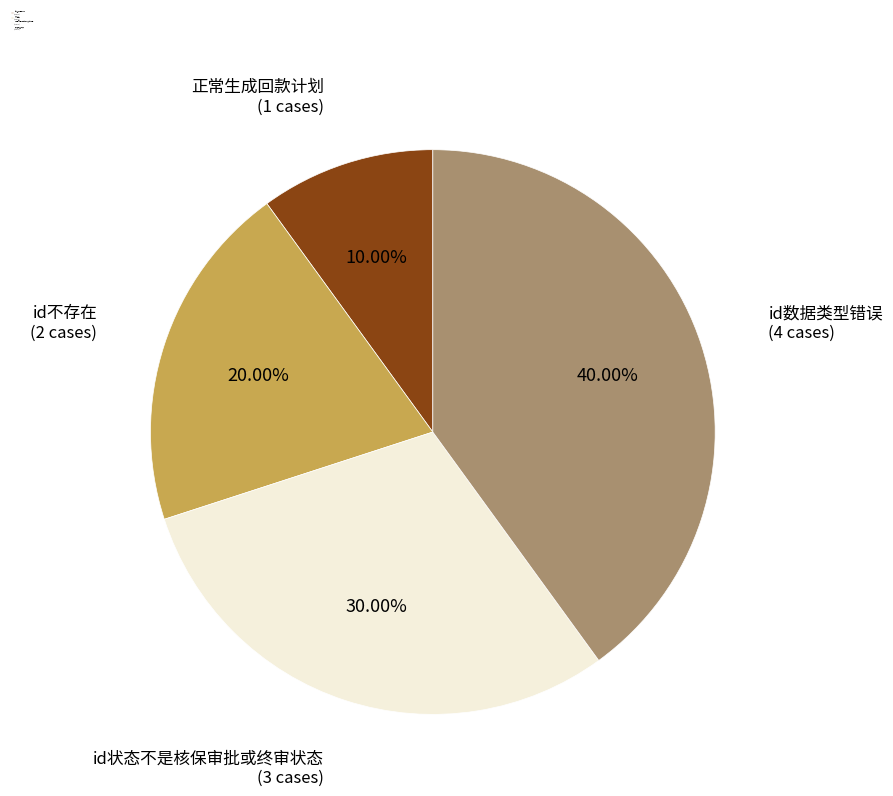

How many segments does this pie chart have?

4